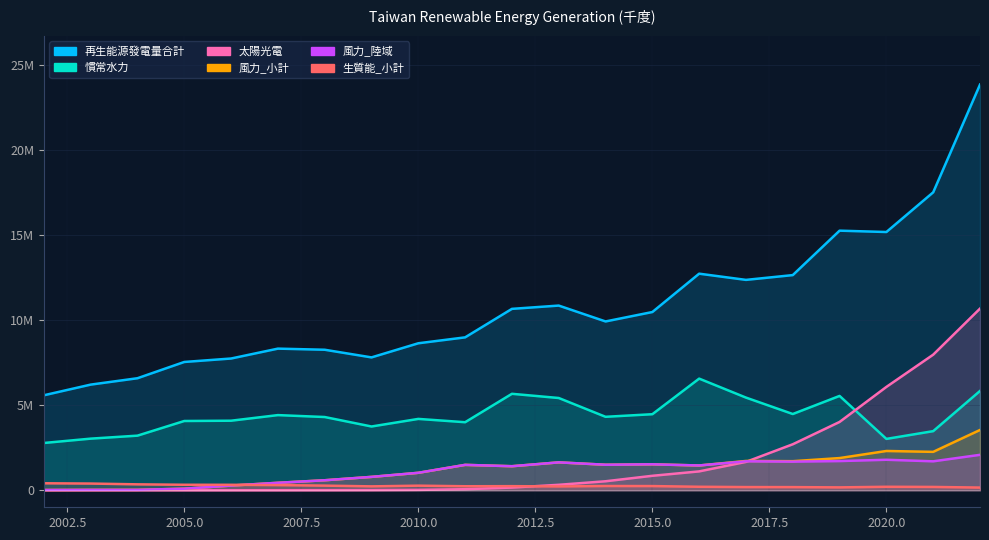

Count the number of categories in the chart.

21